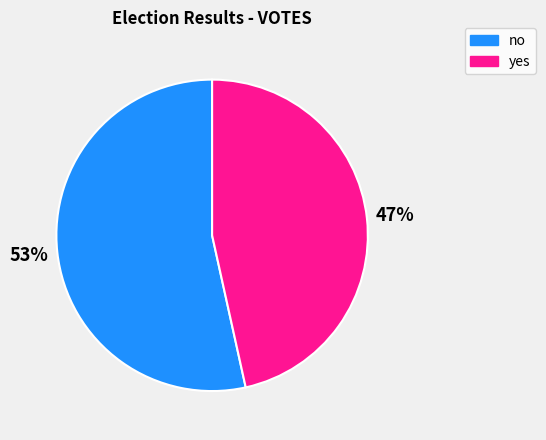

Do no and yes together represent more than half of the pie?

Yes